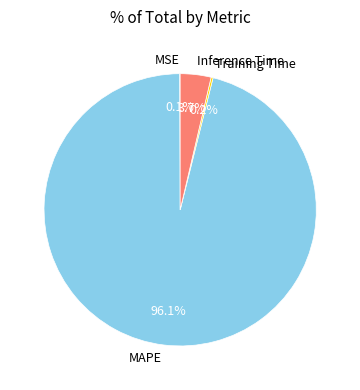

Which slice is the largest?

MAPE